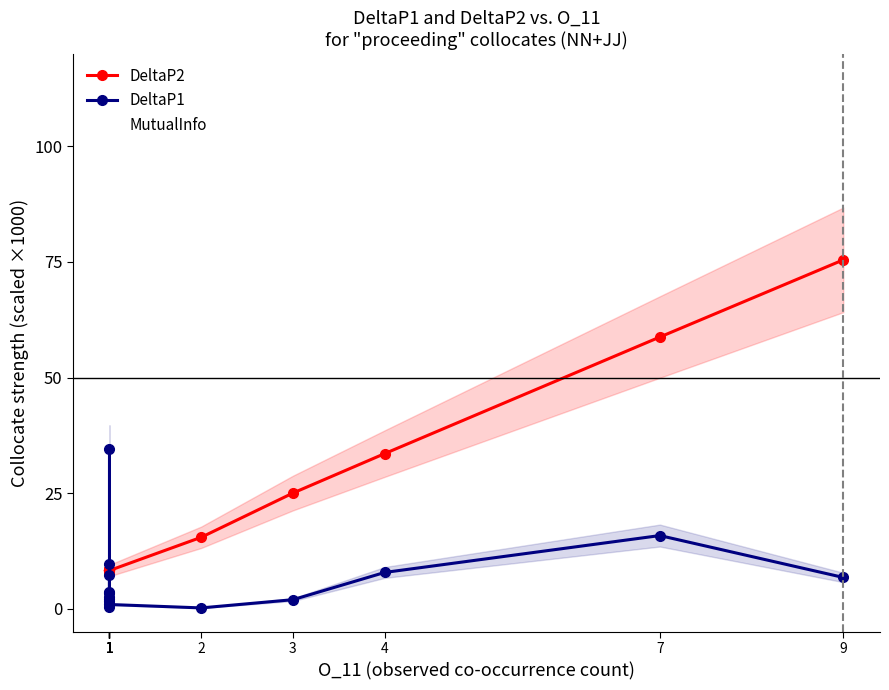

What is the total value across all series at 9?

94.7